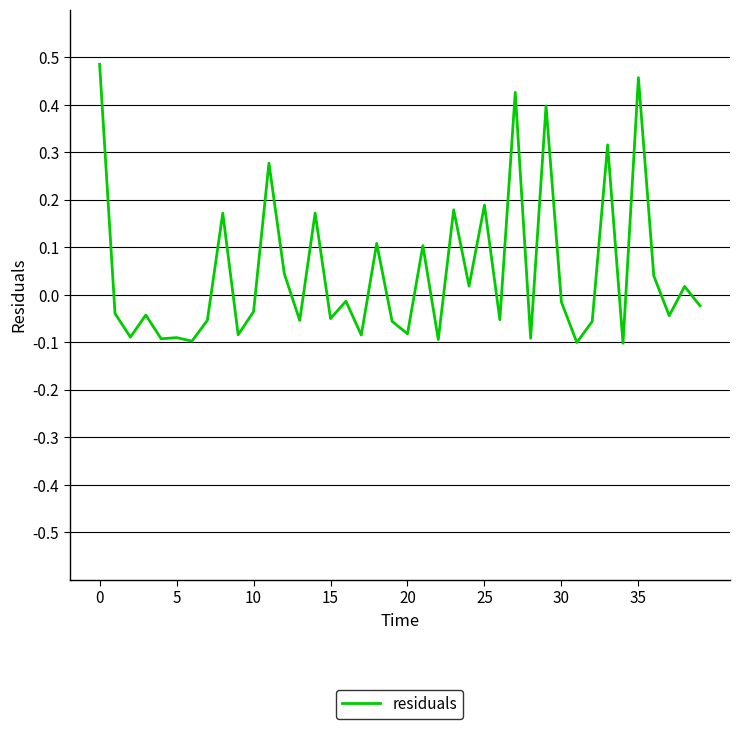

What is the smallest value displayed?

-0.1